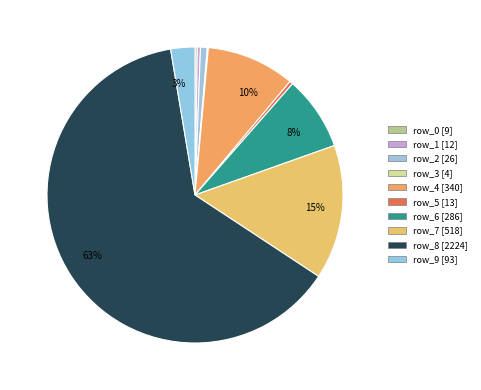

How many slices are in this pie chart?

10